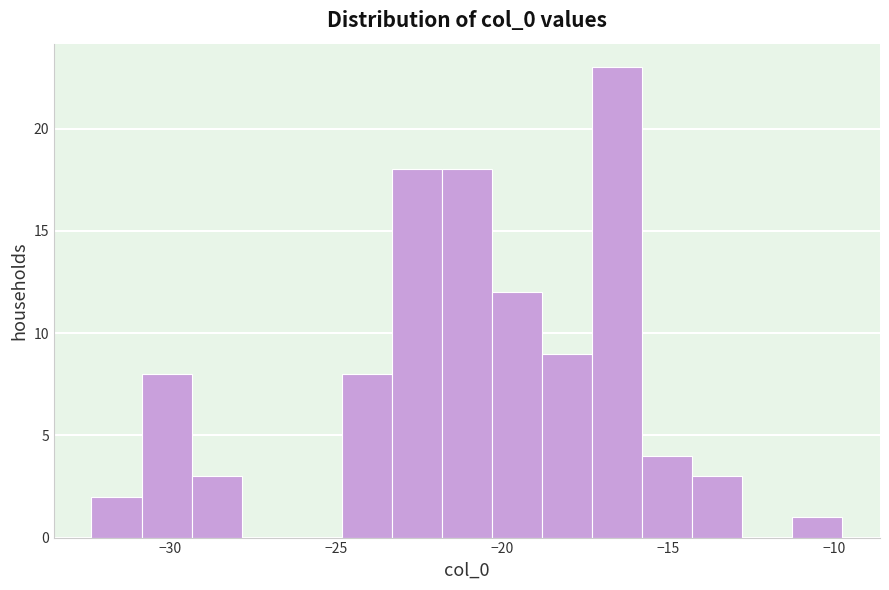

Read against the x-axis, roughly where is the centre of the tallest bar?

-16.5